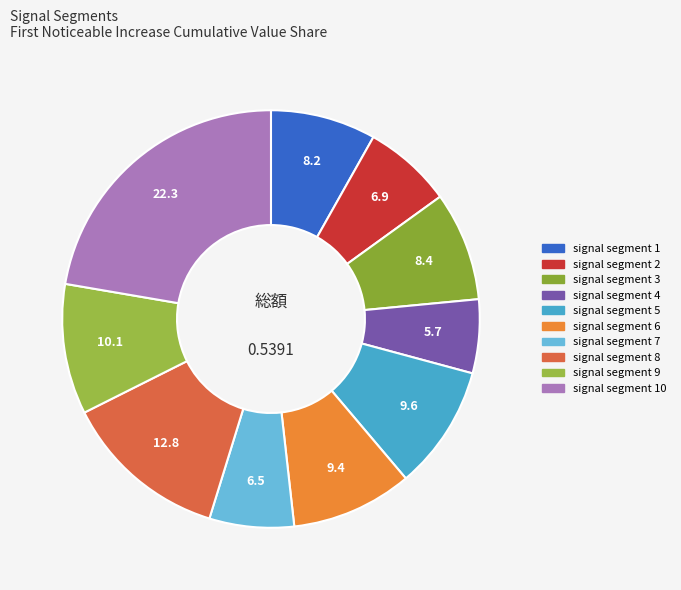

To the nearest percent, what is the difference between the largest and smallest slice percentages?

17%